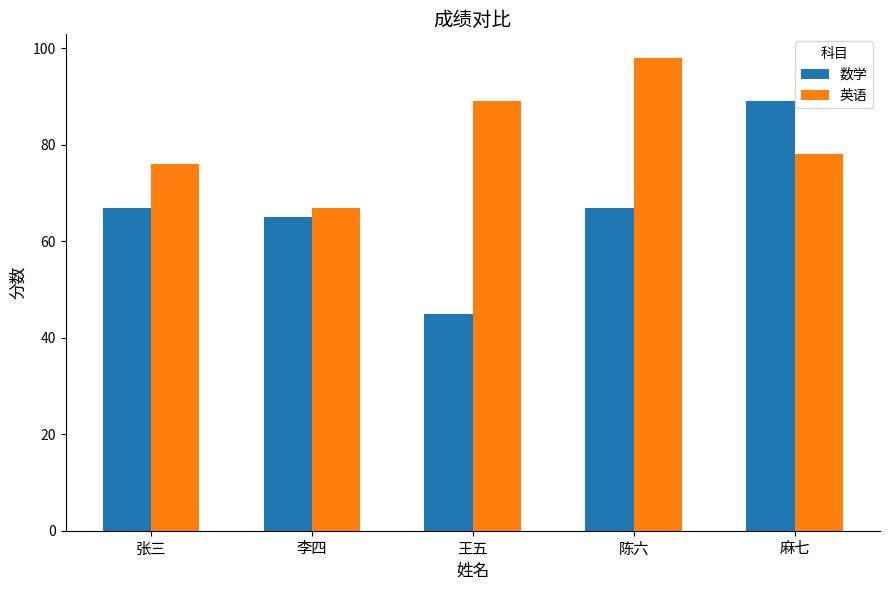

How many data points does each series have?

5